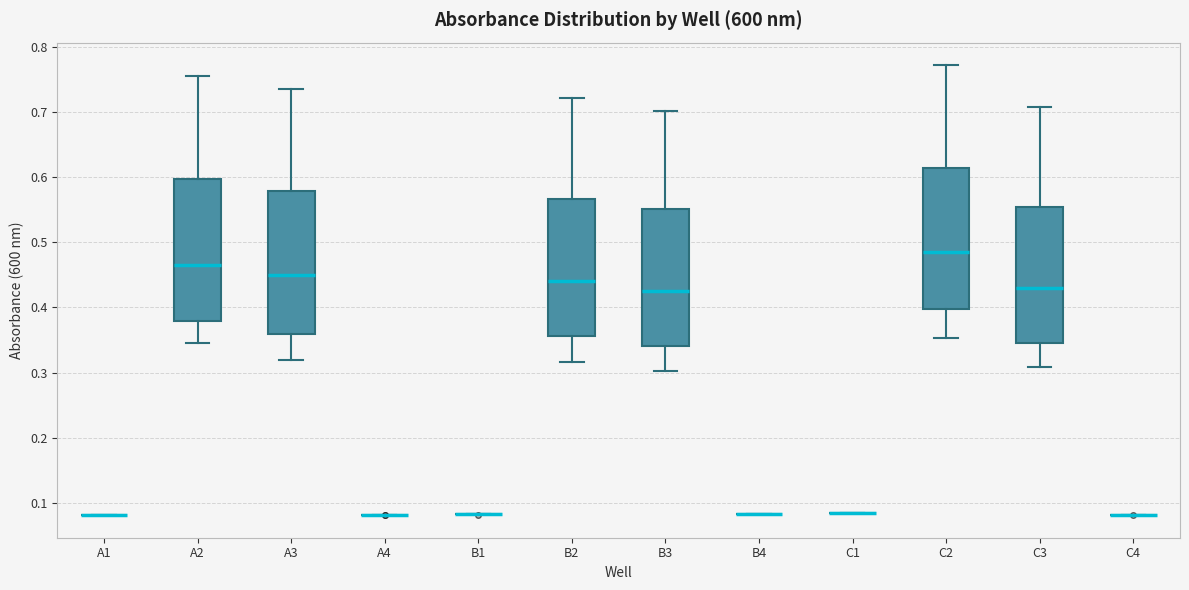

Reading left to right, read every box against the y-axis: the position of its median line, the range the box covers, and the ends of its whiskers. The values are not printed on the chart, so give them approximately, as read against the axis.

A1: box collapsed to a line at 0.08, whiskers 0.08 to 0.08
A2: median 0.47, box 0.38 to 0.60, whiskers 0.35 to 0.76
A3: median 0.45, box 0.36 to 0.58, whiskers 0.32 to 0.74
A4: box collapsed to a line at 0.08, whiskers 0.08 to 0.08
B1: box collapsed to a line at 0.08, whiskers 0.08 to 0.08
B2: median 0.44, box 0.36 to 0.57, whiskers 0.32 to 0.72
B3: median 0.43, box 0.34 to 0.55, whiskers 0.30 to 0.70
B4: box collapsed to a line at 0.08, whiskers 0.08 to 0.08
C1: box collapsed to a line at 0.09, whiskers 0.09 to 0.09
C2: median 0.49, box 0.40 to 0.61, whiskers 0.35 to 0.77
C3: median 0.43, box 0.35 to 0.55, whiskers 0.31 to 0.71
C4: box collapsed to a line at 0.08, whiskers 0.08 to 0.08